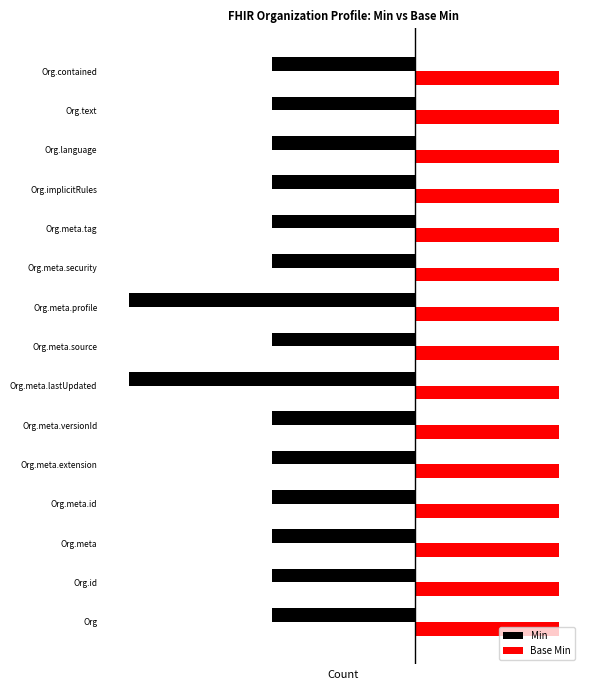

At how many categories does at least one series exceed -1?

15